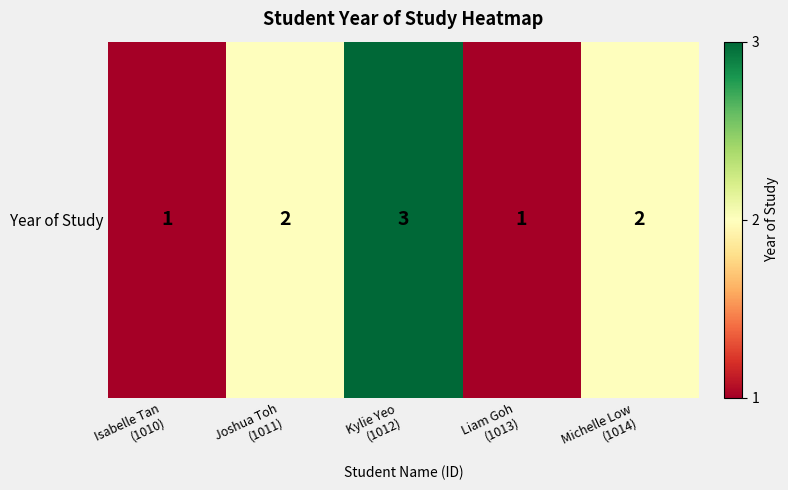

Rank the categories by value from lowest to highest.

Isabelle Tan
(1010), Liam Goh
(1013), Joshua Toh
(1011), Michelle Low
(1014), Kylie Yeo
(1012)